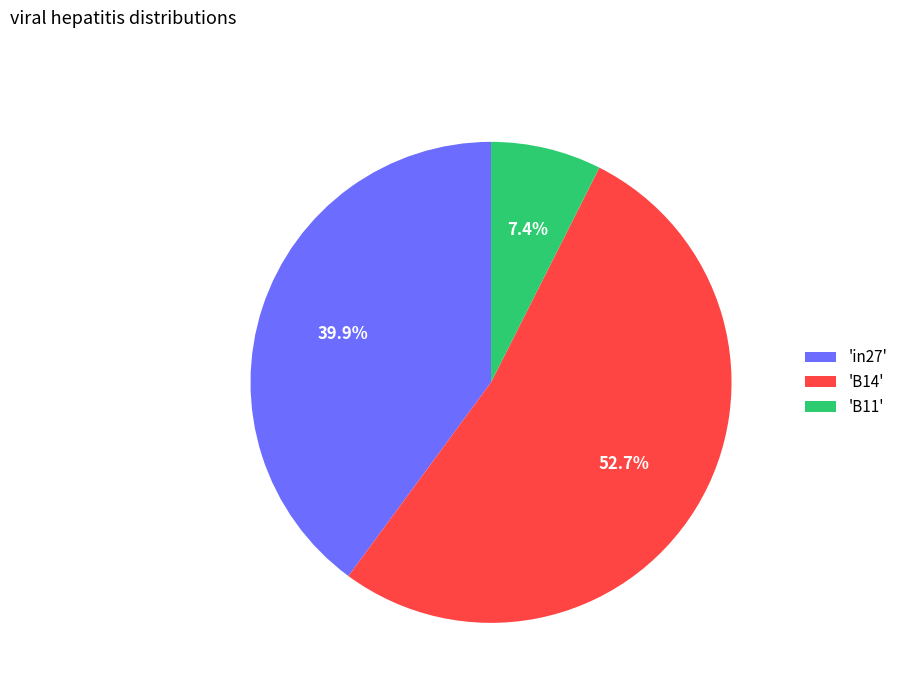

Is 'B14' the majority of the pie?

Yes